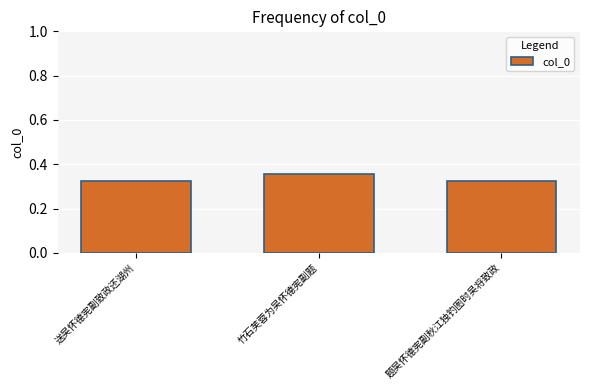

The value at 题吴怀德宪副秋江独钓图时吴将致政 is 0.2. True or false?

False